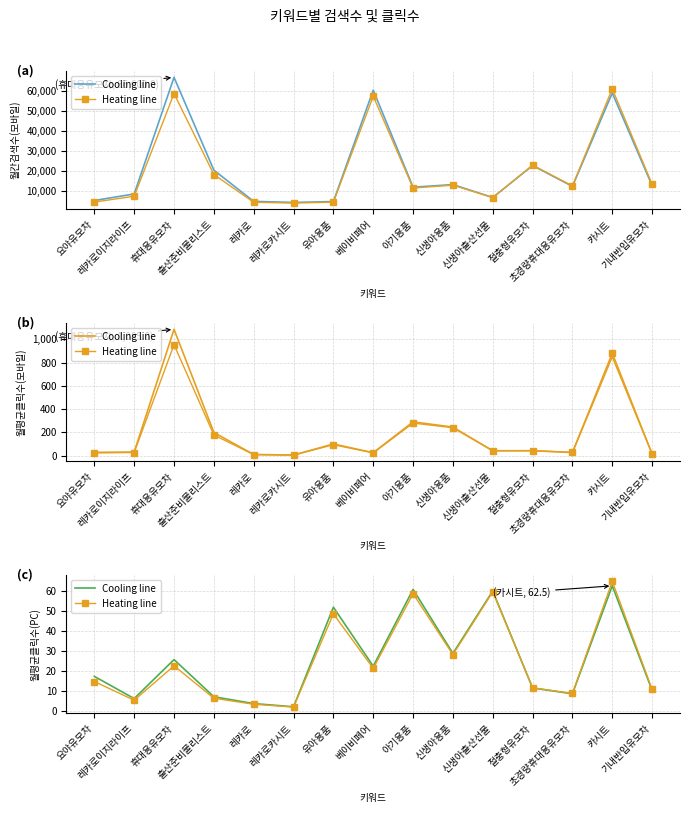

Where is the first local minimum for Heating line?

레카로이지라이프